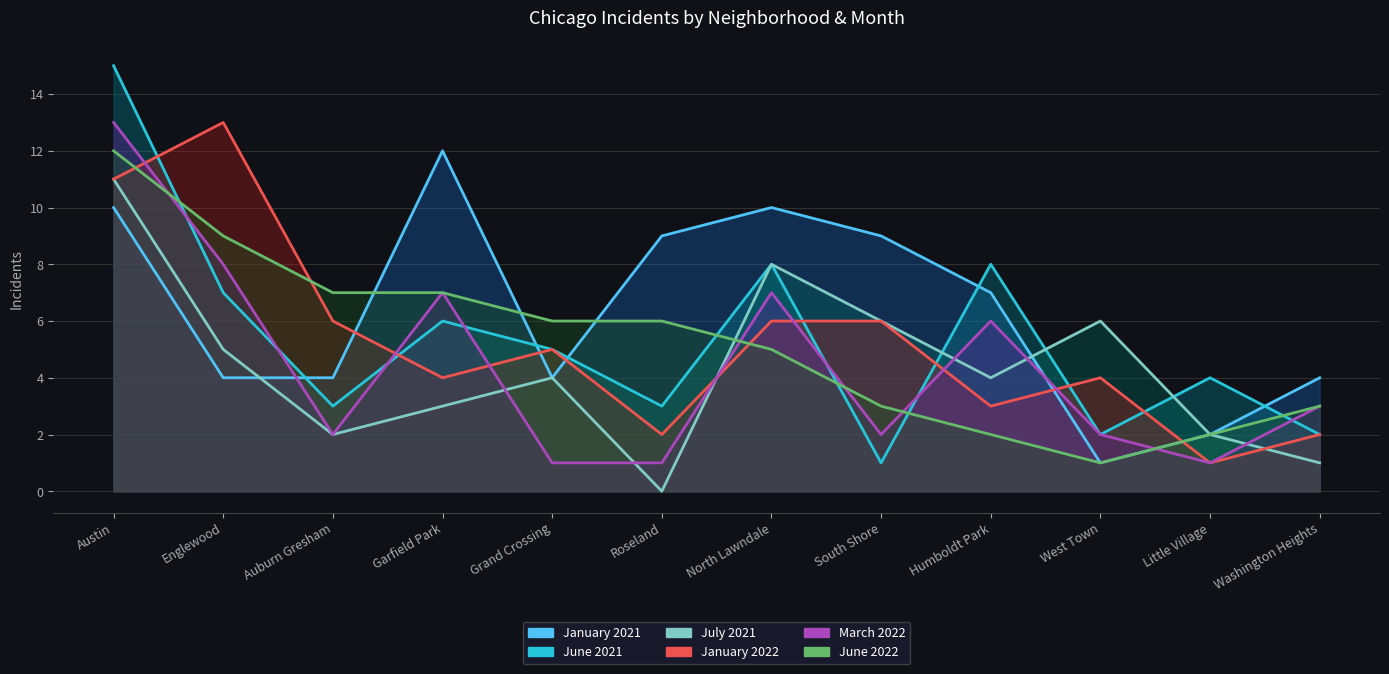

Which series has the largest total across all categories?

January 2021